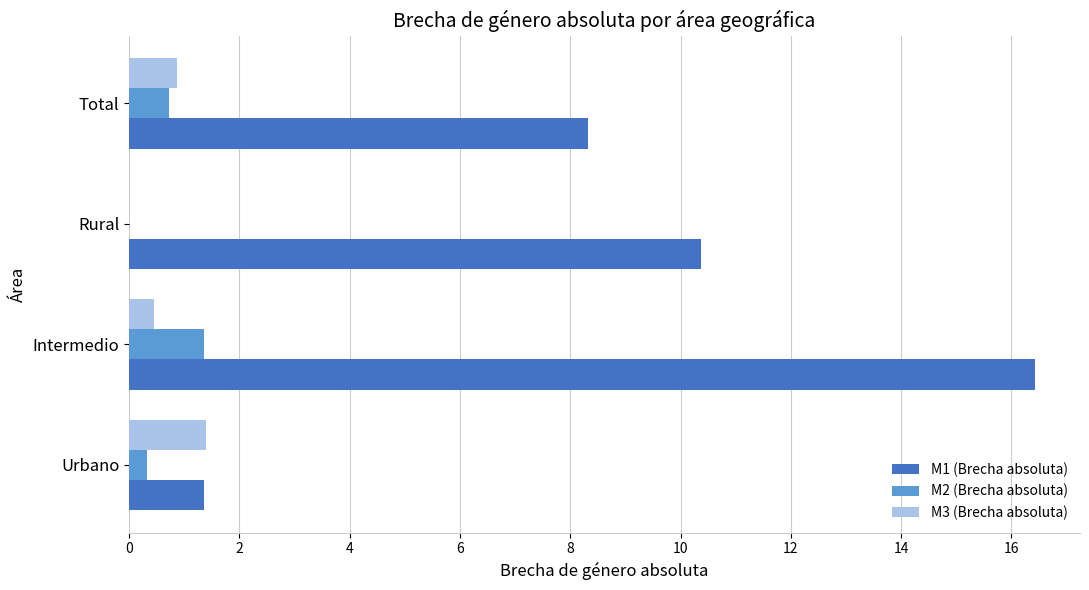

Between Intermedio and Total, which series saw the biggest shift?

M1 (Brecha absoluta)